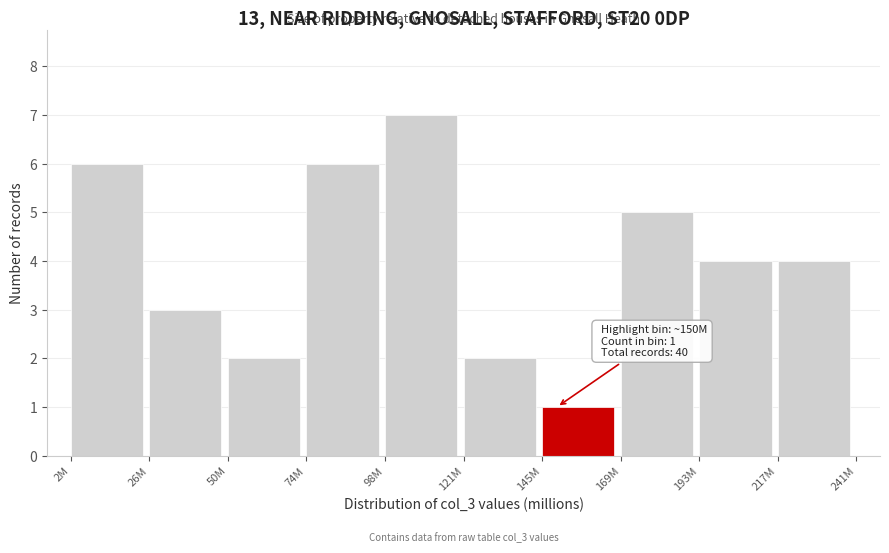

Reading right to left, extract all data points from this chart.

4	4	5	1	2	7	6	2	3	6